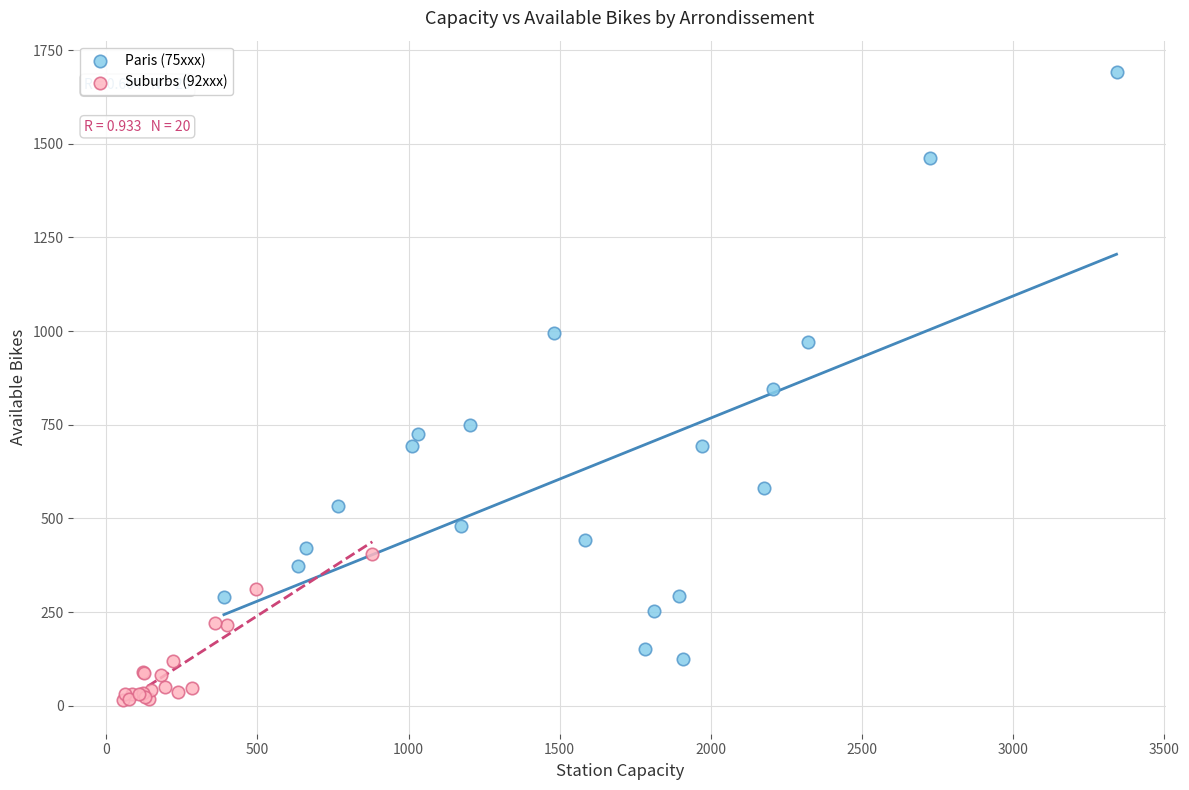

Which series contains the highest Y value?

Paris (75xxx)